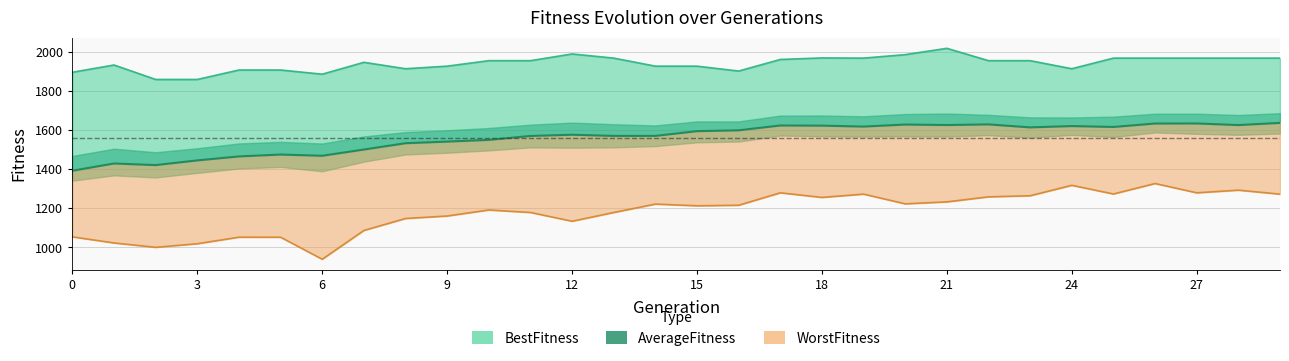

How many values in the AverageFitness series exceed 1595?

15